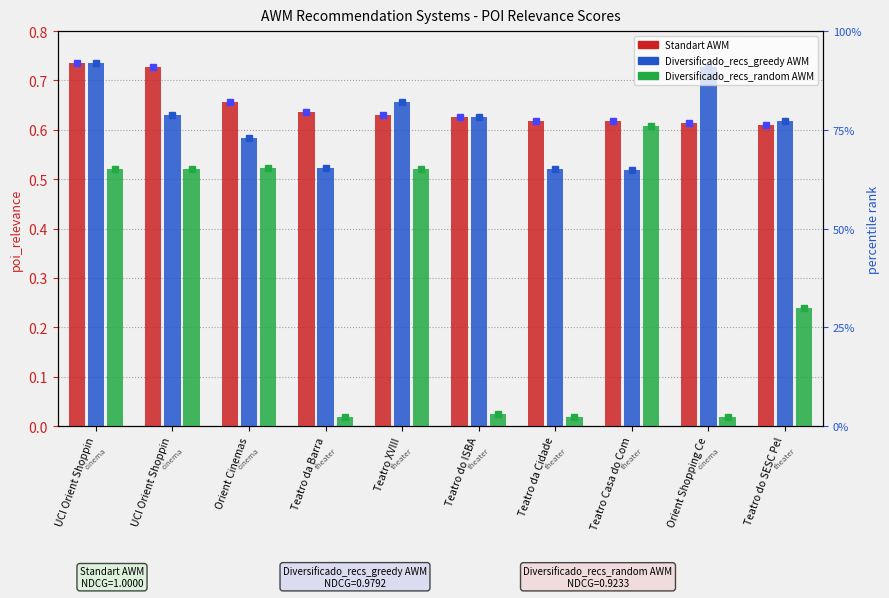

Reading right to left, extract all data points from this chart.

Standart AWM: 0.6	0.6	0.6	0.6	0.6	0.6	0.6	0.7	0.7	0.7
Diversificado_recs_greedy AWM: 0.6	0.7	0.5	0.5	0.6	0.7	0.5	0.6	0.6	0.7
Diversificado_recs_random AWM: 0.2	0.0	0.6	0.0	0.0	0.5	0.0	0.5	0.5	0.5